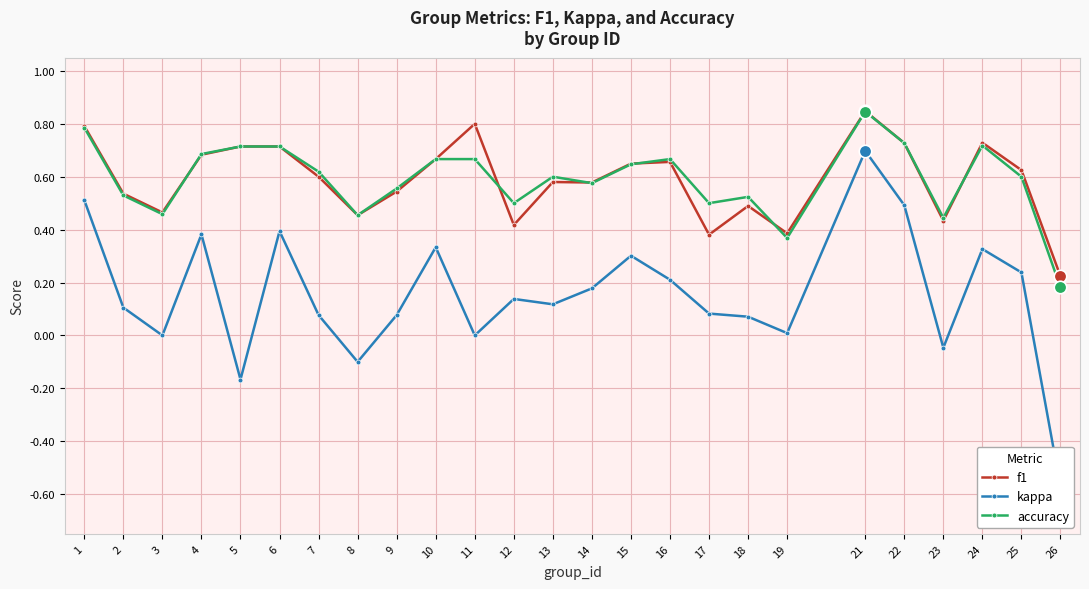

The value of kappa at 24 is 0.2. True or false?

False